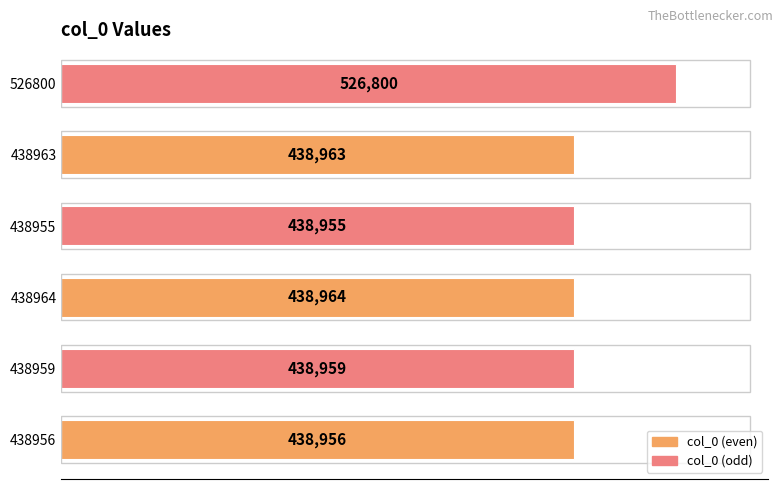

Reading bottom to top, transcribe all the data shown in this chart.

438956=438956	438959=438959	438964=438964	438955=438955	438963=438963	526800=526800